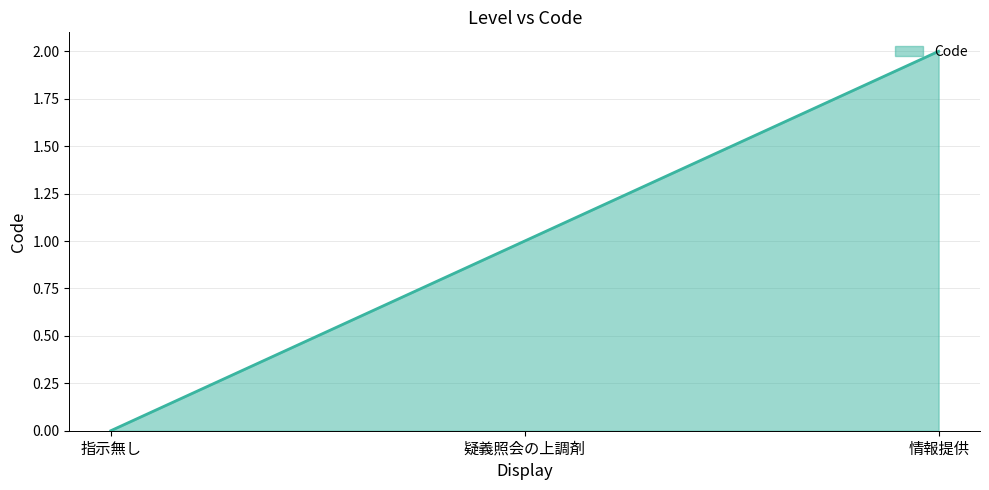

Which label corresponds to the smallest value in the chart?

指示無し